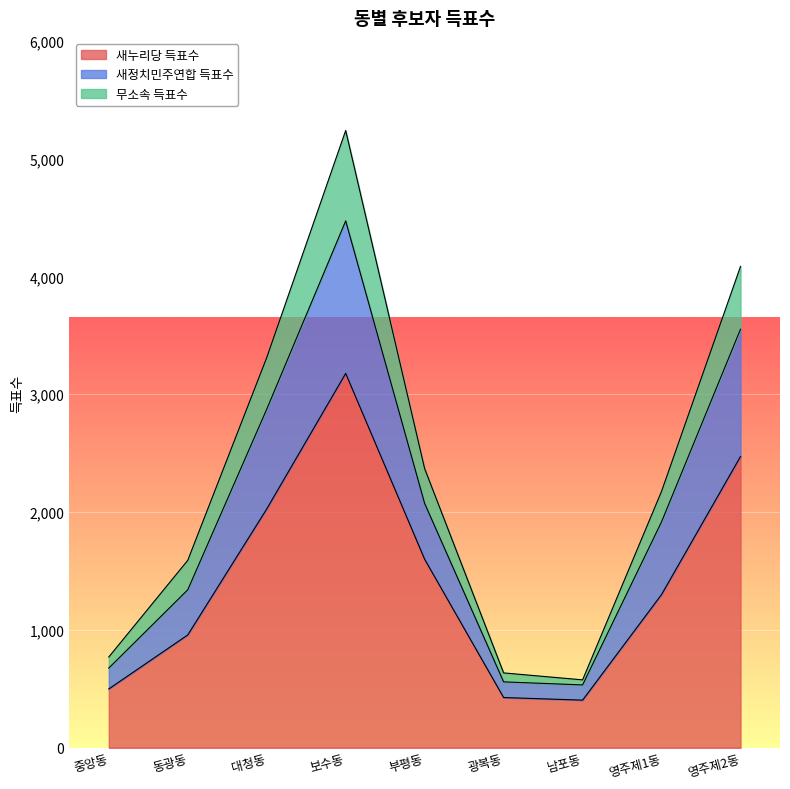

How many categories are shown in the chart?

9